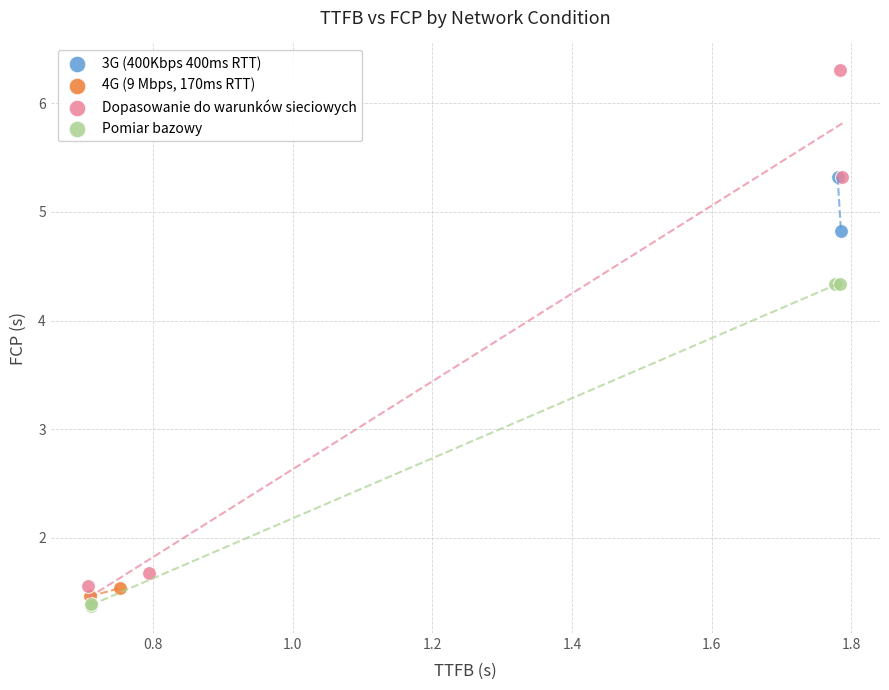

What are all the series names shown in the legend?

3G (400Kbps 400ms RTT), 4G (9 Mbps, 170ms RTT), Dopasowanie do warunków sieciowych, Pomiar bazowy